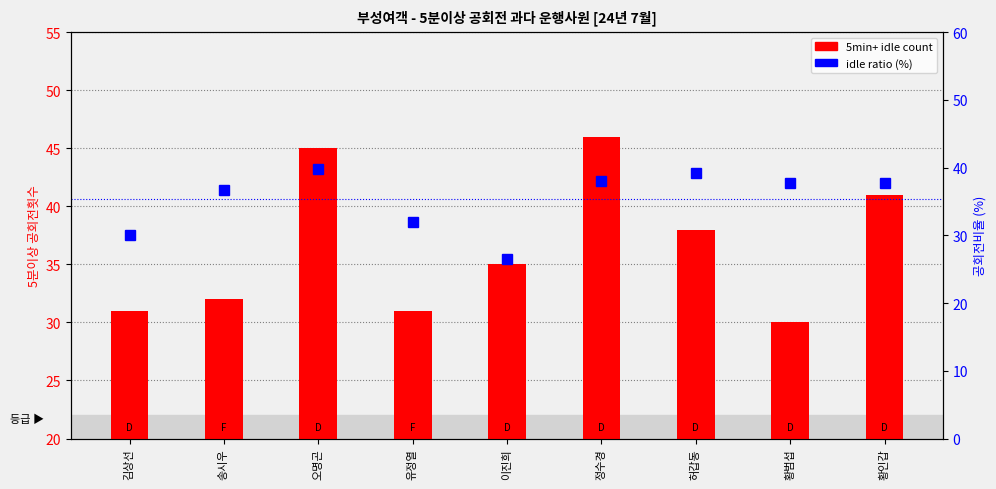

At which category is the sum across all series the highest?

오명곤